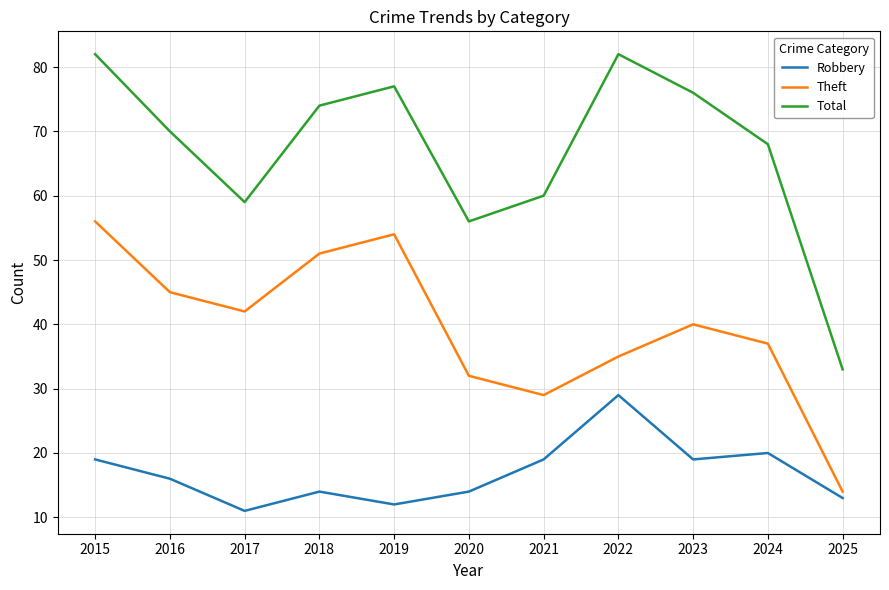

Which series has the largest total across all categories?

Total